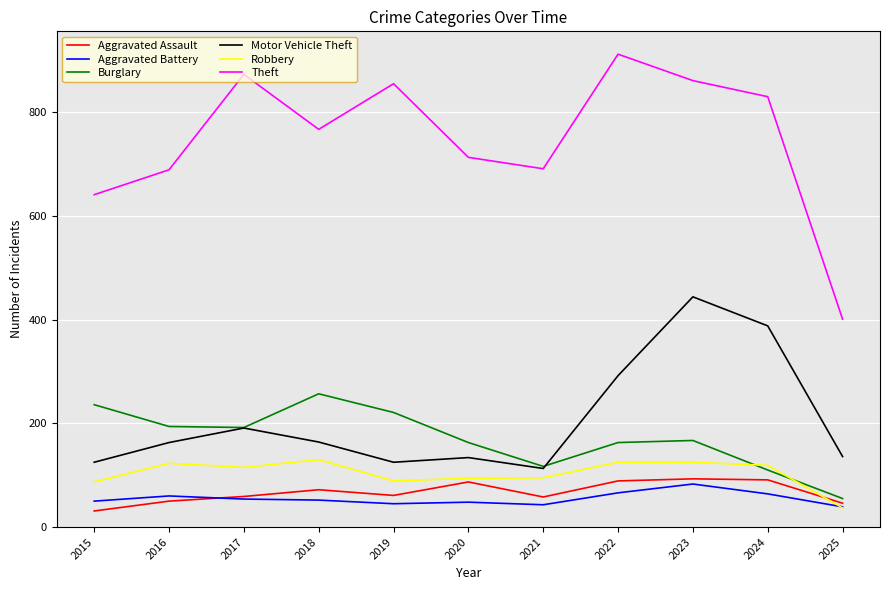

What is the lowest value of the Theft series?

401